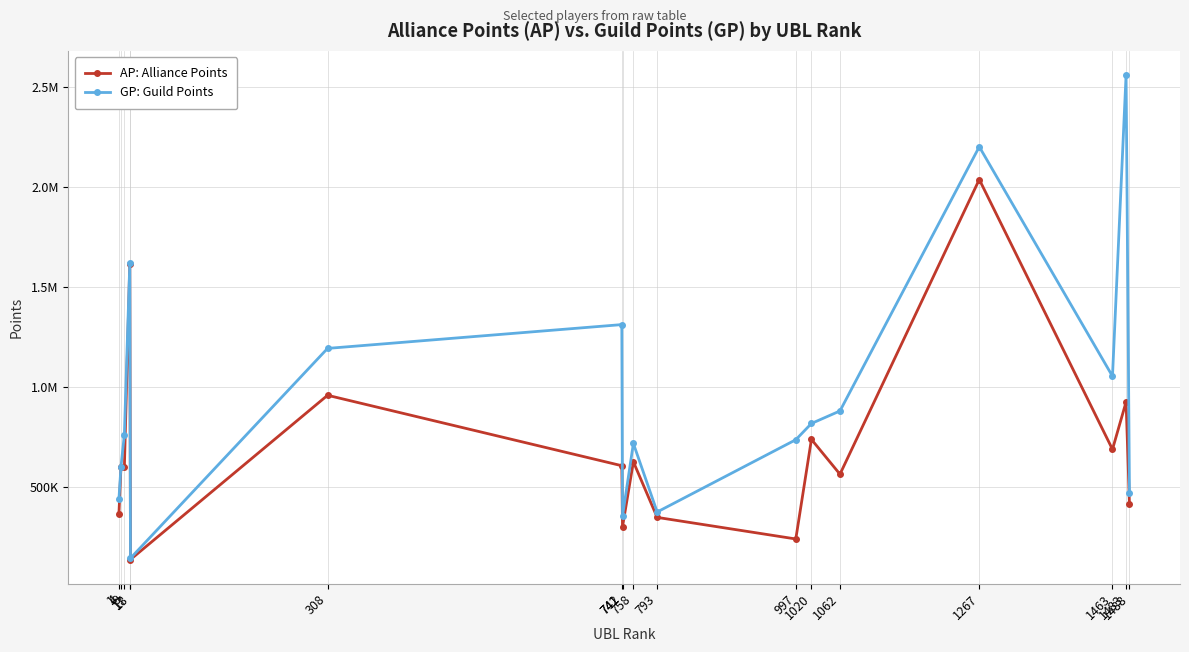

What are all the series names shown in the legend?

AP: Alliance Points, GP: Guild Points